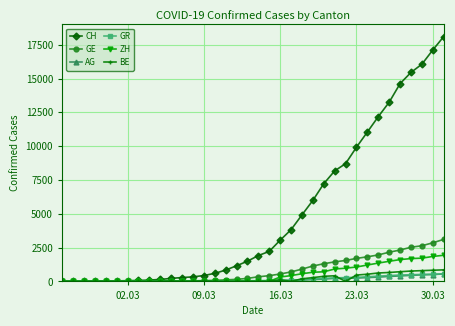

What is the highest value of the AG series?

554